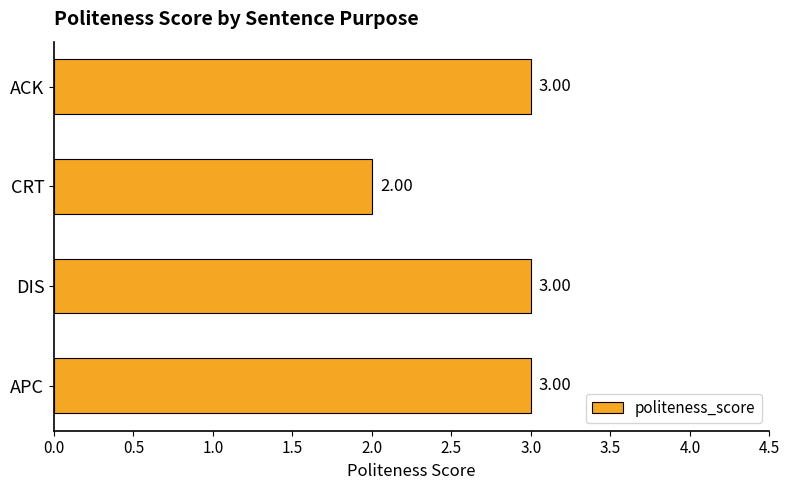

At which category does the chart reach its minimum across all series?

CRT